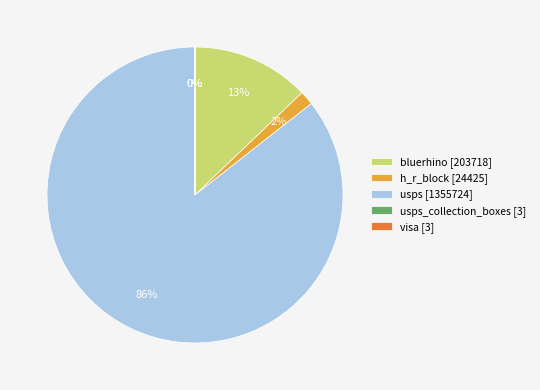

Which category has the biggest portion of the pie?

usps [1355724]